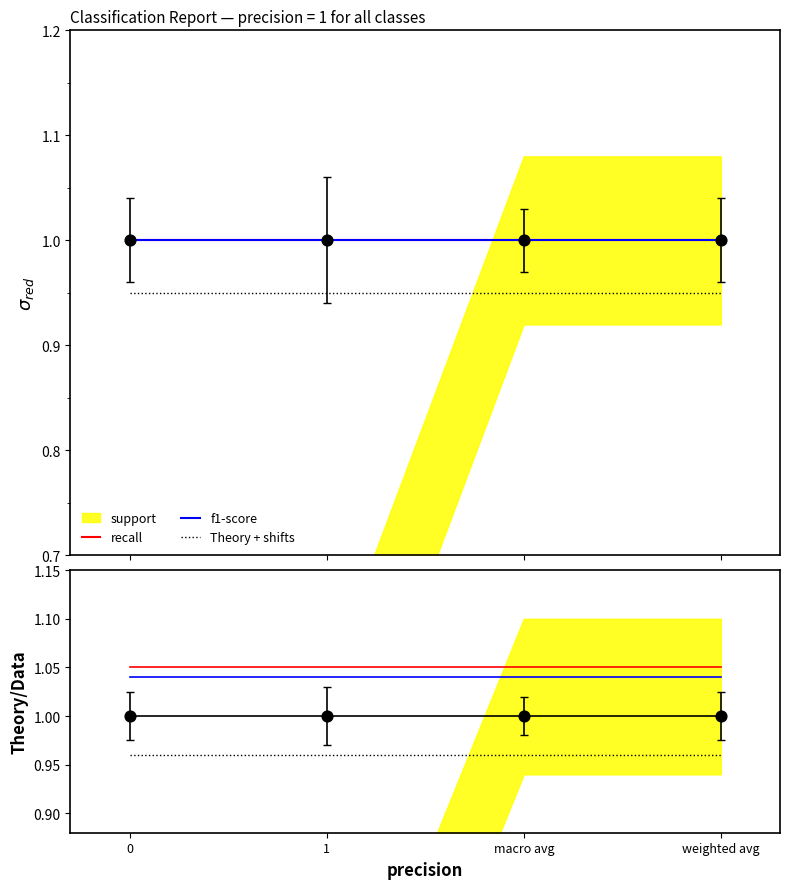

At how many categories does at least one series exceed 0?

4